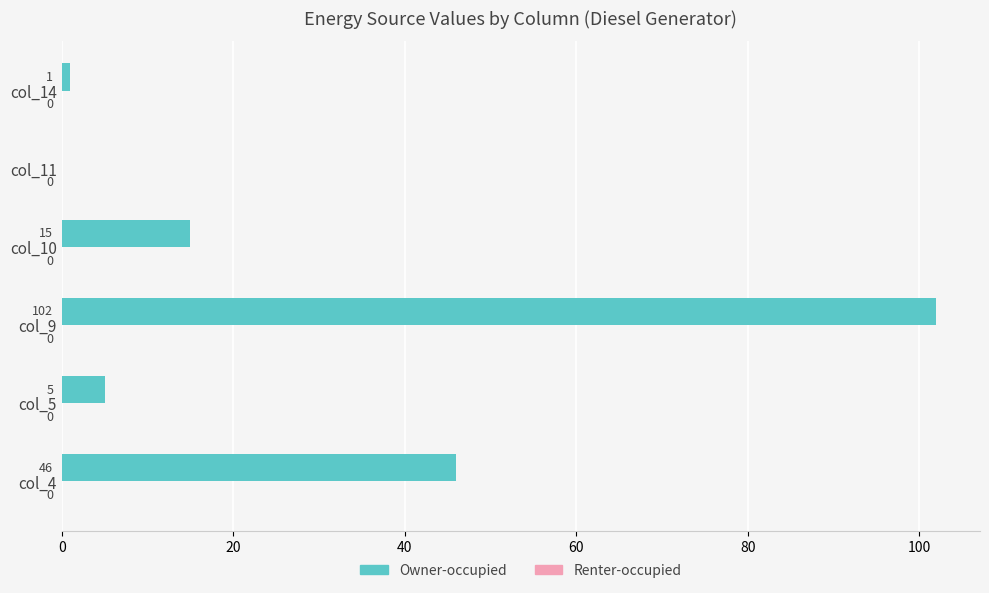

Approximately how many times larger is the value at col_10 compared to col_5?

3.0